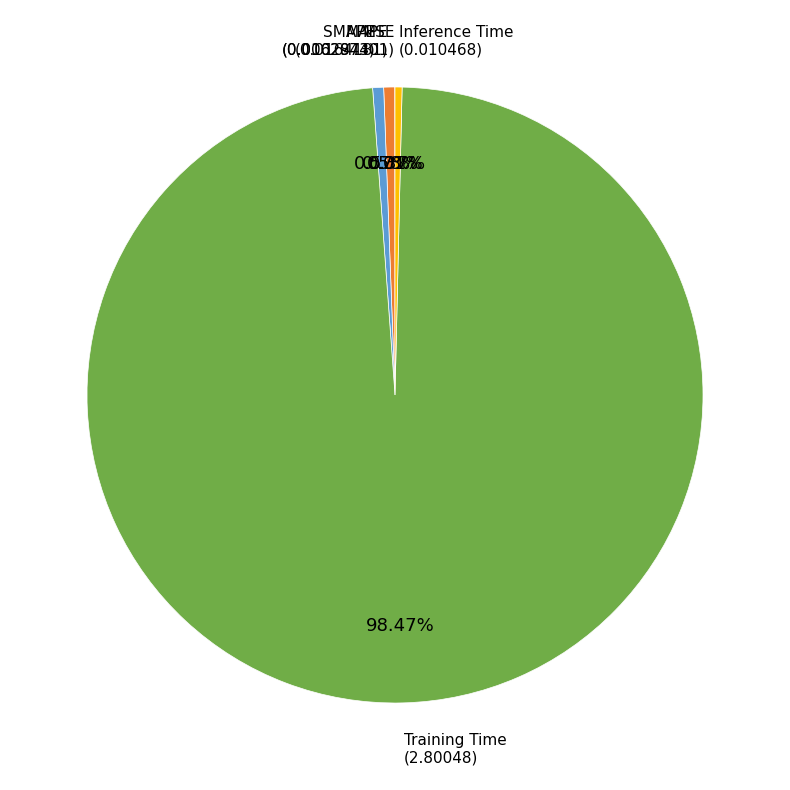

Do MAPE and SMAPE together represent more than half of the pie?

No